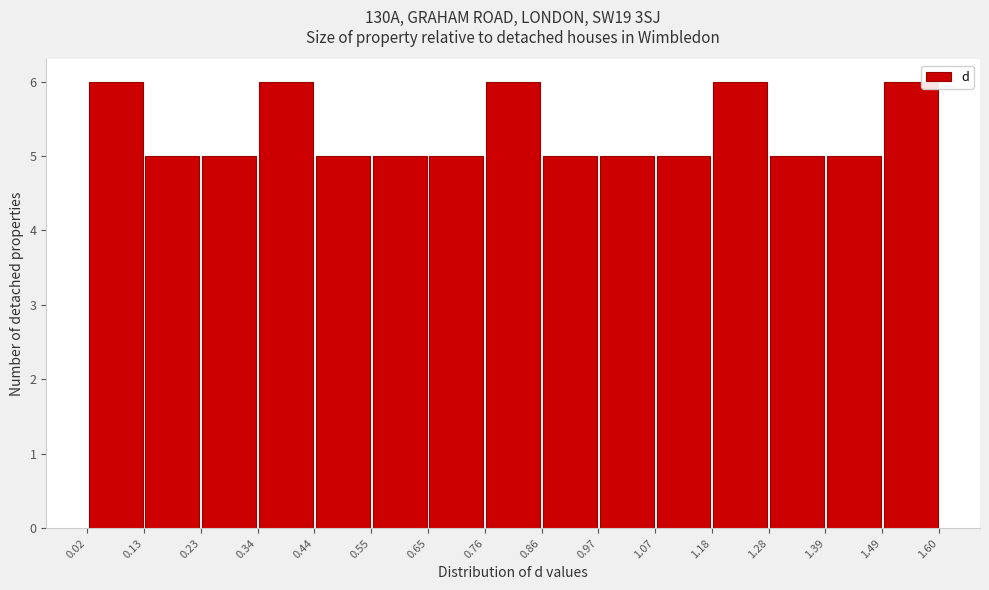

Reading left to right, list every bar in this chart as the range it spans on the x-axis followed by its height. The values are not printed on the chart, so give them approximately, as read against the axis.

0.02 to 0.13: 6
0.13 to 0.23: 5
0.23 to 0.34: 5
0.34 to 0.44: 6
0.44 to 0.55: 5
0.55 to 0.65: 5
0.65 to 0.76: 5
0.76 to 0.86: 6
0.86 to 0.97: 5
0.97 to 1.07: 5
1.07 to 1.18: 5
1.18 to 1.28: 6
1.28 to 1.39: 5
1.39 to 1.49: 5
1.49 to 1.60: 6